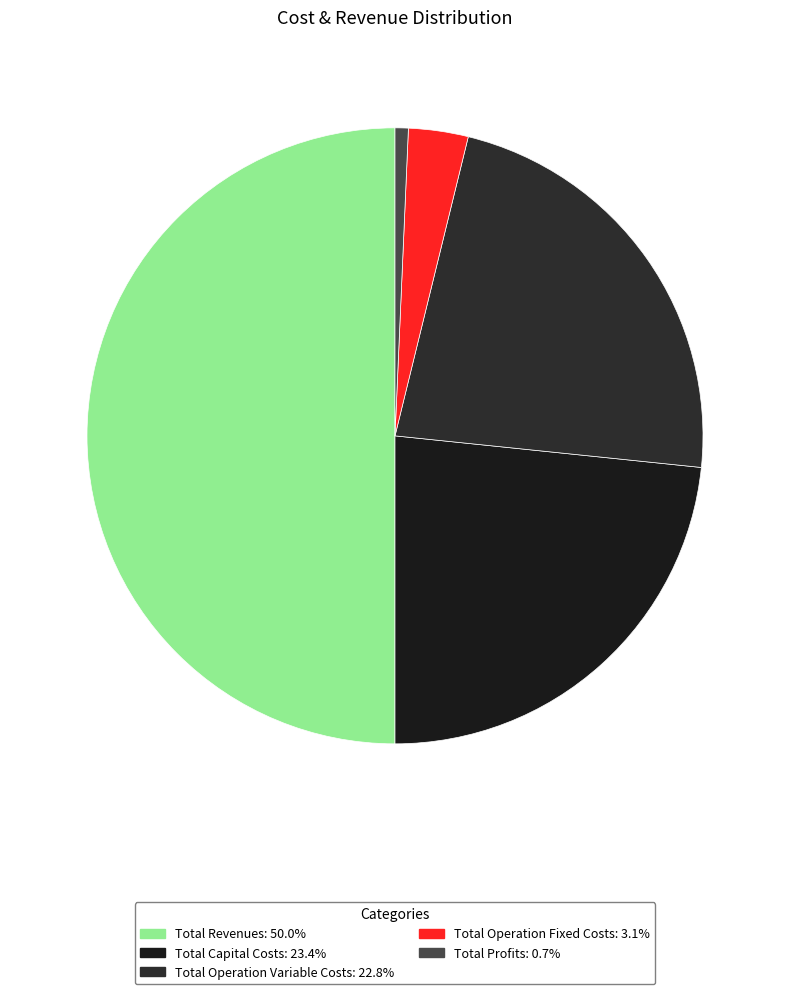

Is Total Operation Fixed Costs the majority of the pie?

No